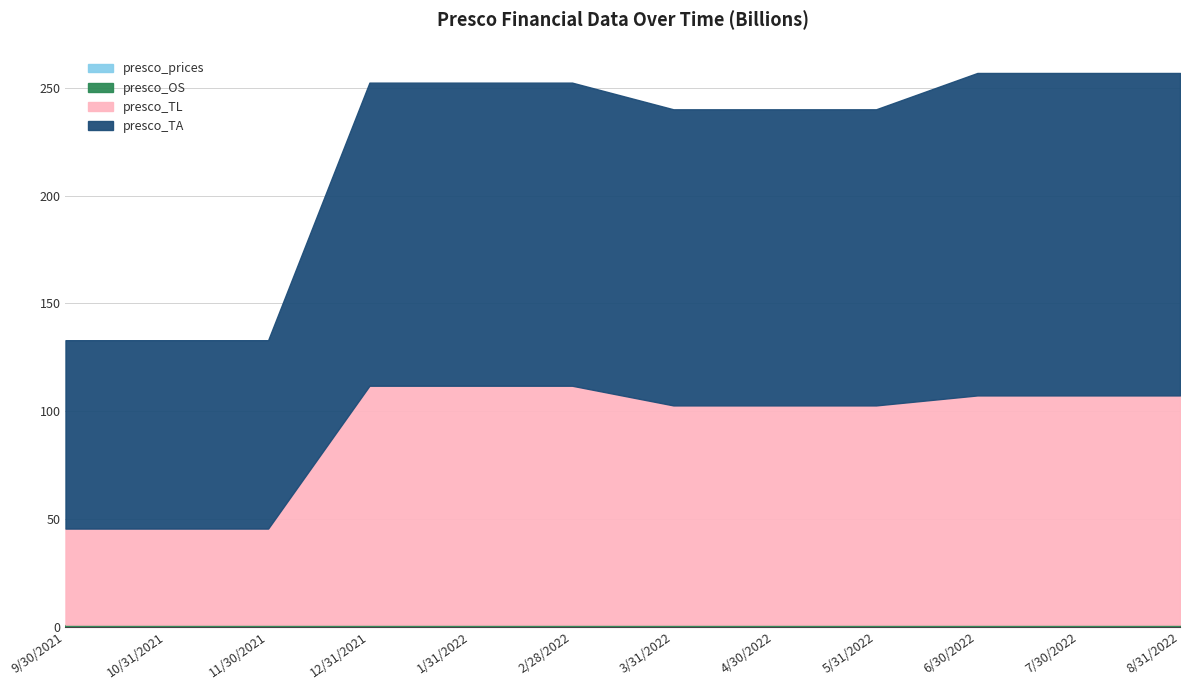

Rank the series at 6/30/2022 from lowest to highest value.

presco_prices, presco_OS, presco_TL, presco_TA